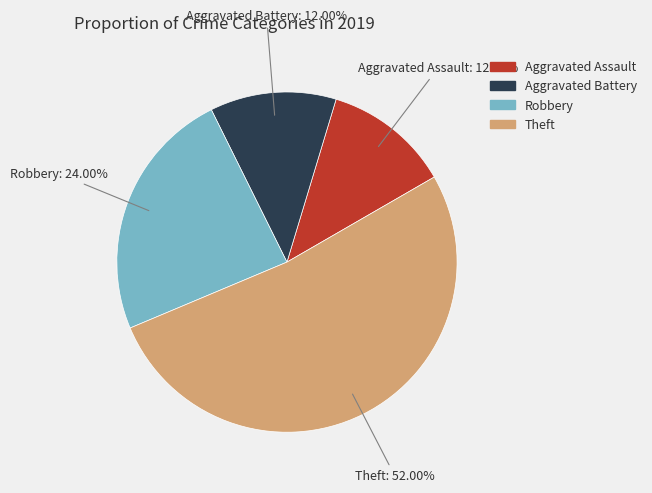

To the nearest percent, what is the difference between the largest and smallest slice percentages?

40%